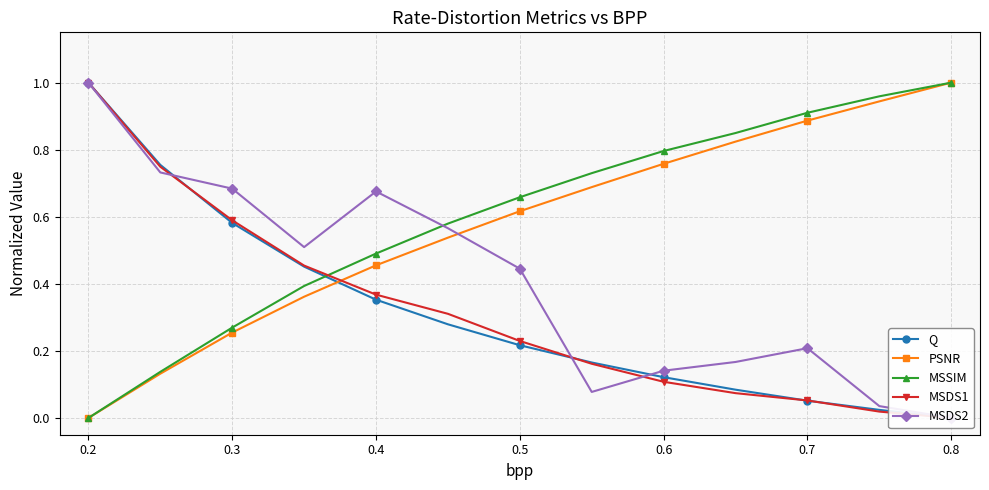

The MSSIM series shows 0.8 at 0.4. True or false?

False